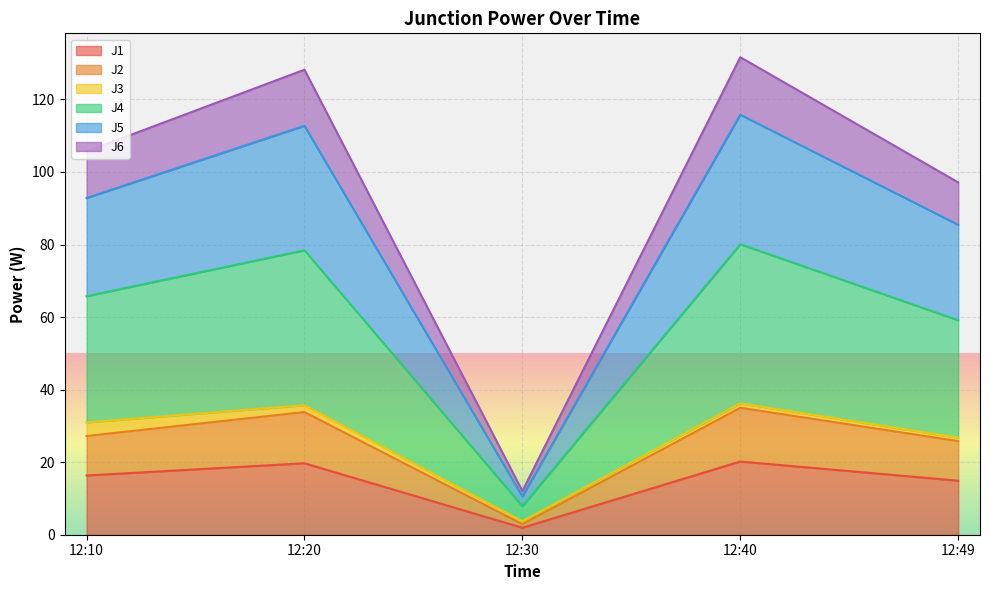

True or false: J6 and J2 cross at least once.

False